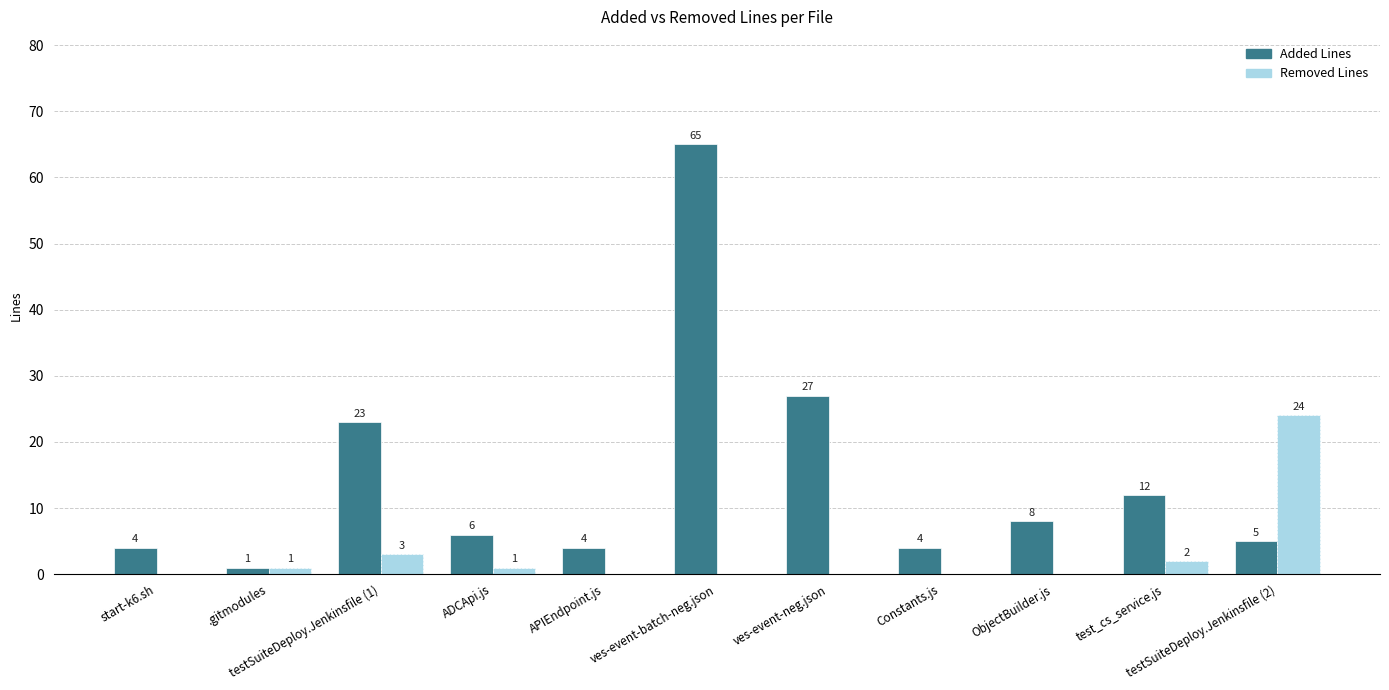

What is the sum of all Added Lines values?

159